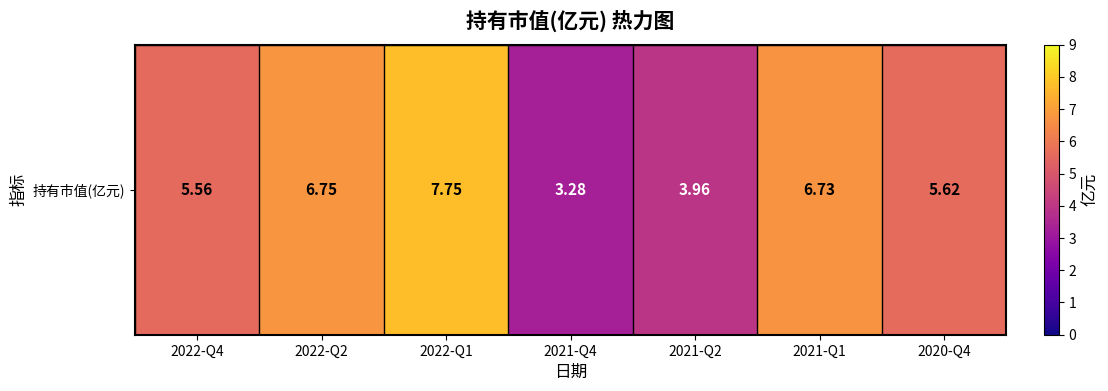

What is the change in value from 2021-Q2 to 2021-Q1?

+2.8